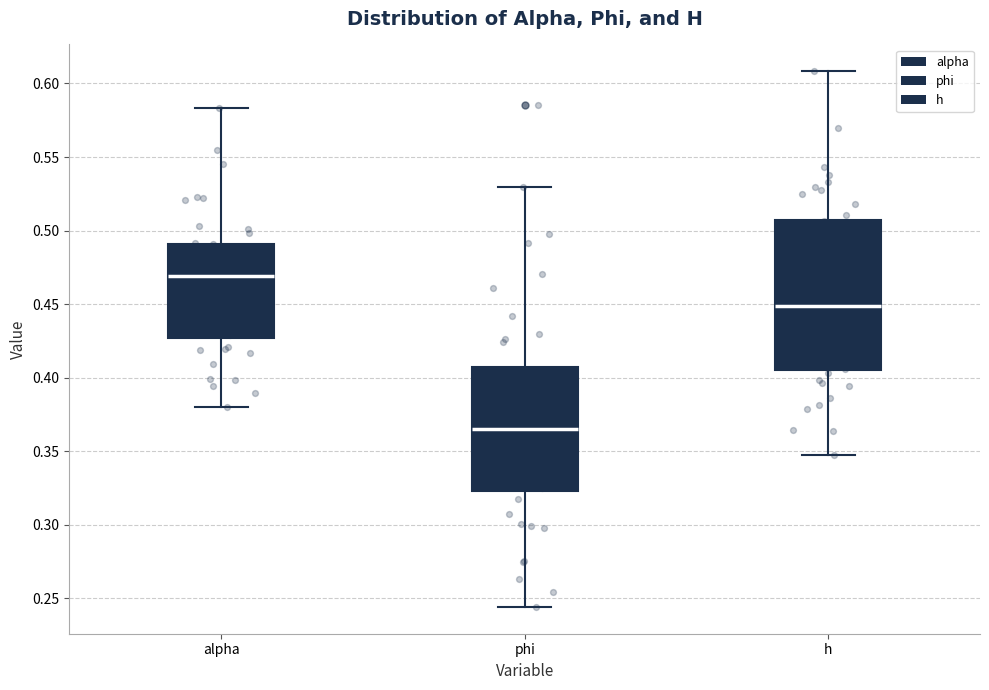

Where does the upper whisker of the box for h end on the y-axis? The values are not printed on the chart, so give them approximately, as read against the axis.

0.610